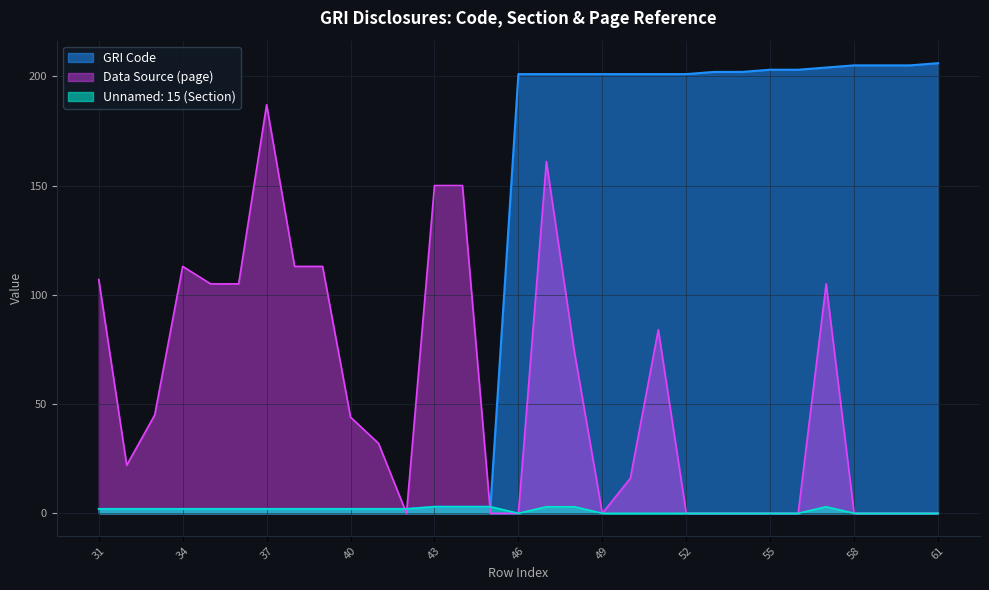

Does the chart display data point markers on the line(s)?

No